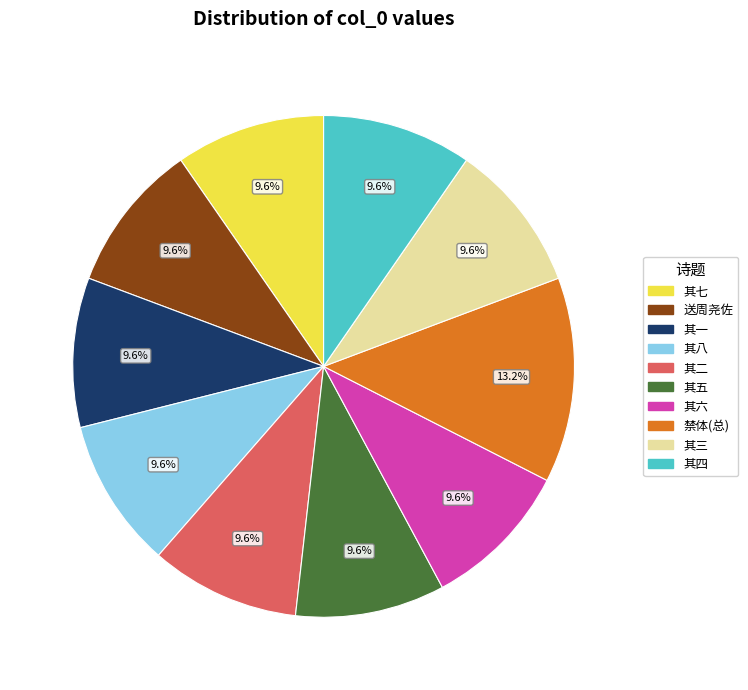

Is there a majority slice in this chart?

No